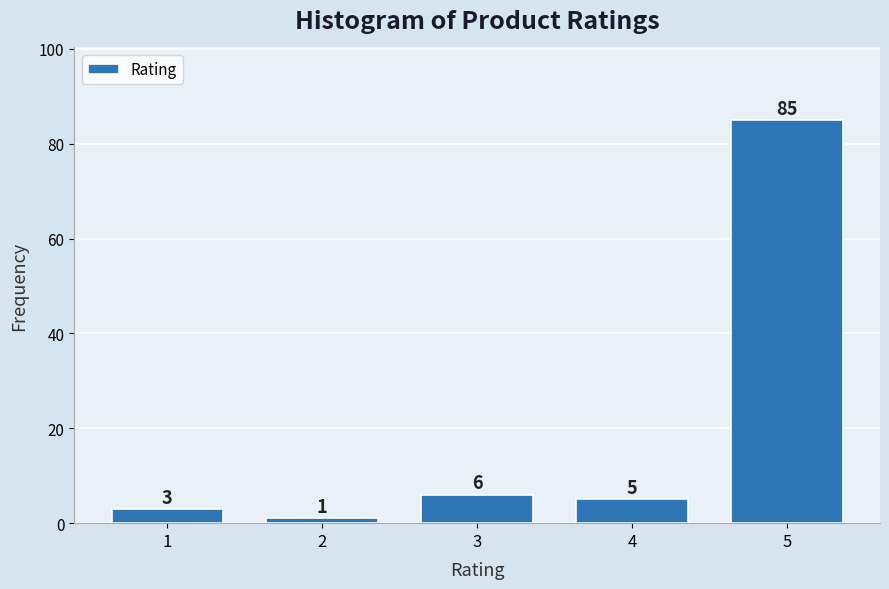

Reading left to right, transcribe all the data shown in this chart.

1=3	2=1	3=6	4=5	5=85